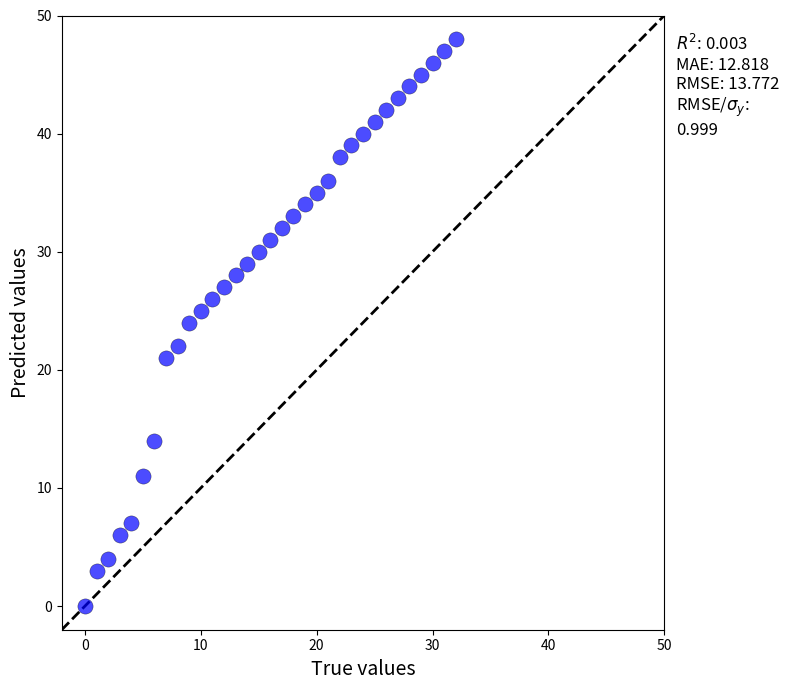

What is the range of Y values (max minus min)?

48